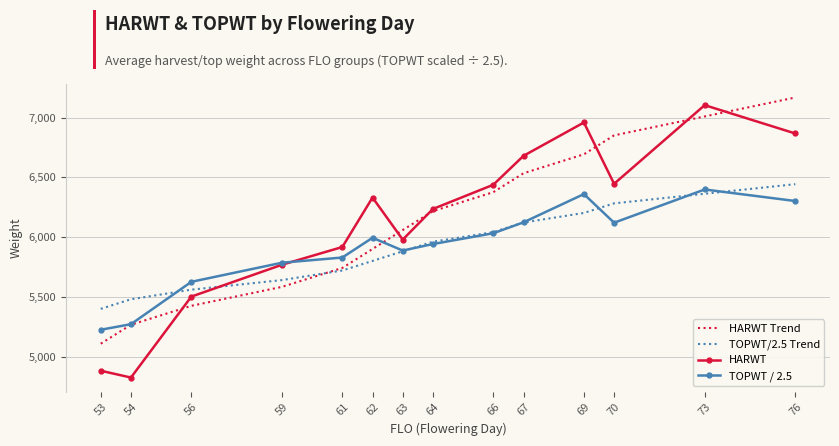

What is the difference between the highest and lowest values at 62?

530.1